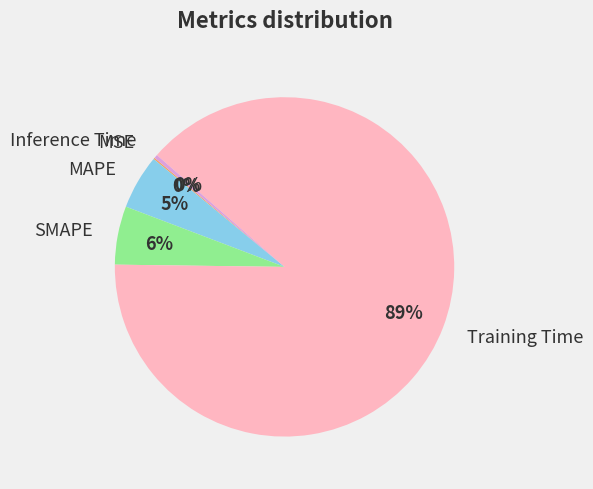

What percentage is the Training Time slice, to the nearest percent?

89%